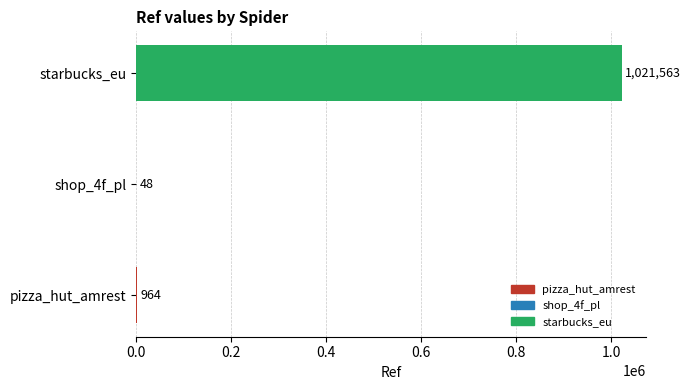

What is the sum of the values at shop_4f_pl and starbucks_eu?

1021611